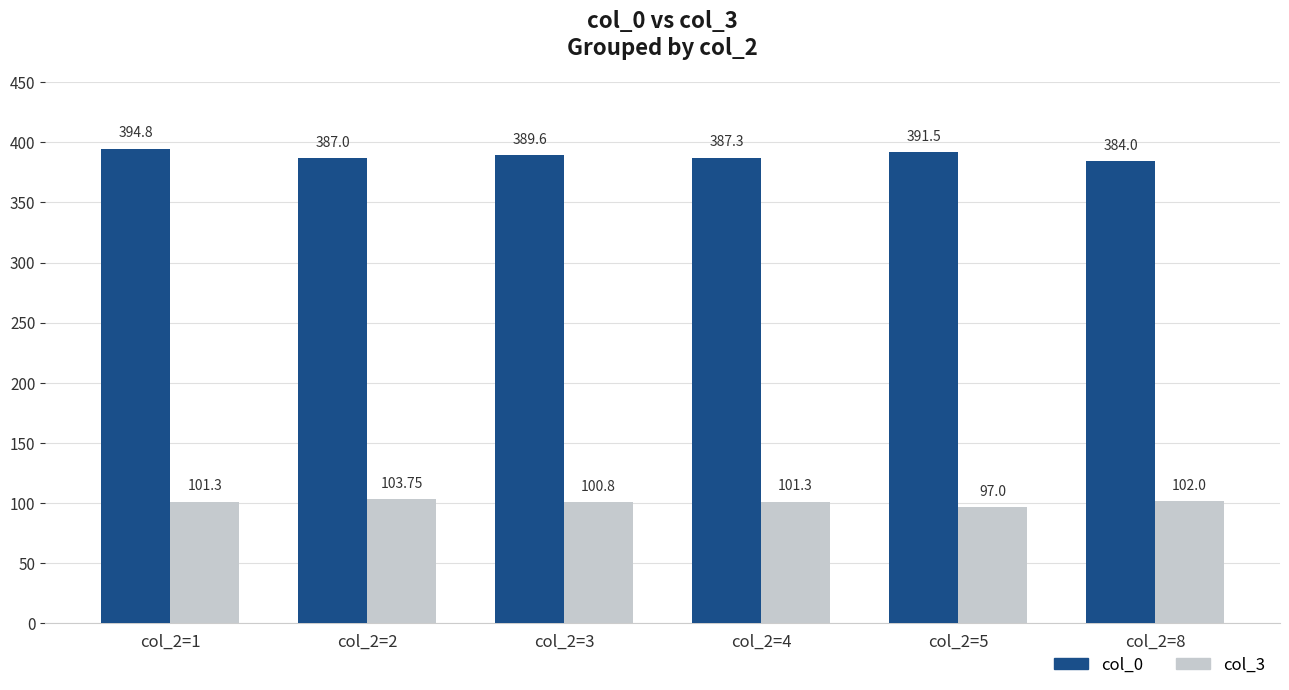

Rank the series by their maximum value, from lowest to highest.

col_3, col_0